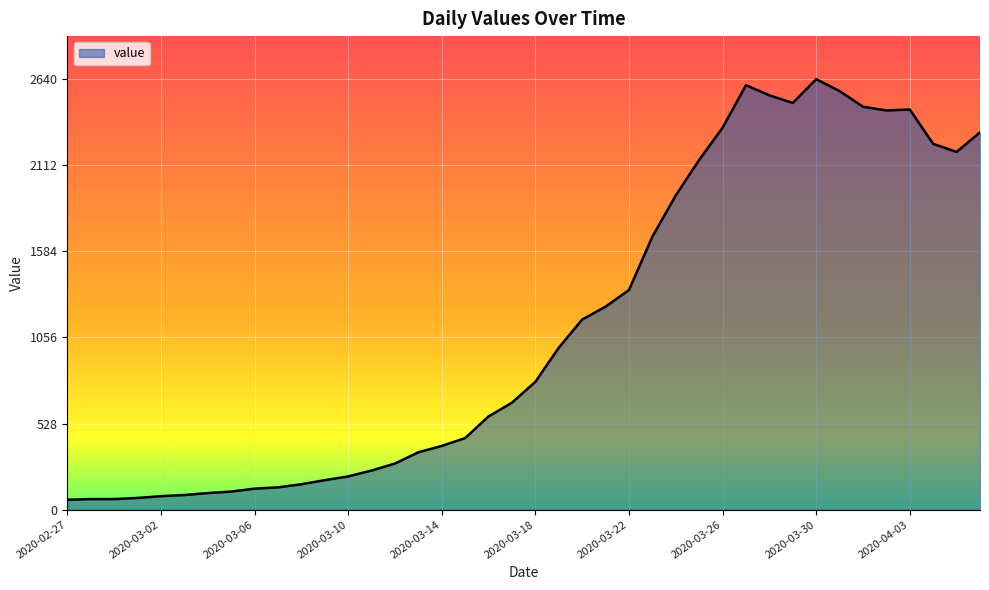

What is the difference between the maximum and minimum values?

2579